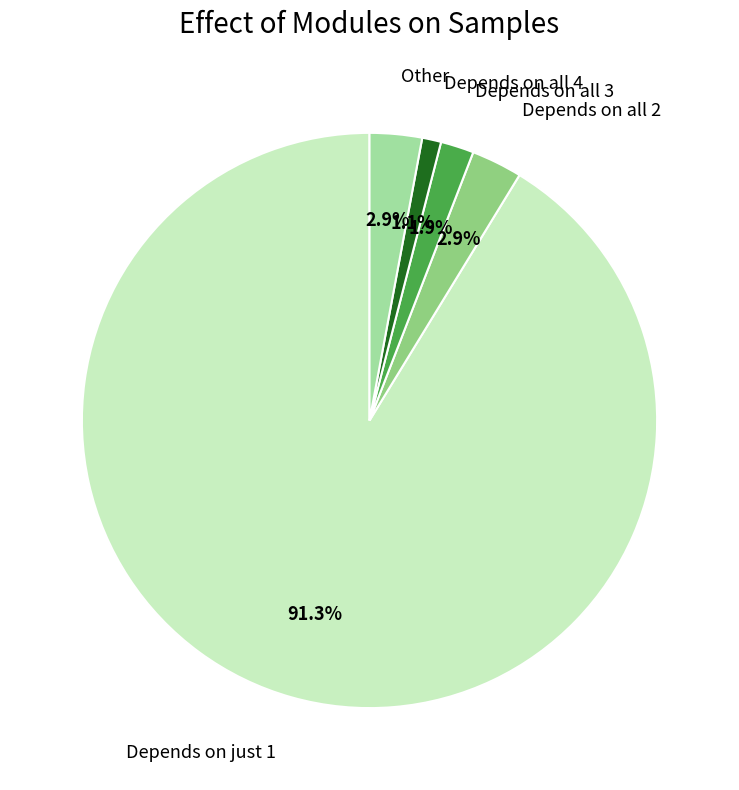

To the nearest percent, what is the difference between the largest and smallest slice percentages?

90%